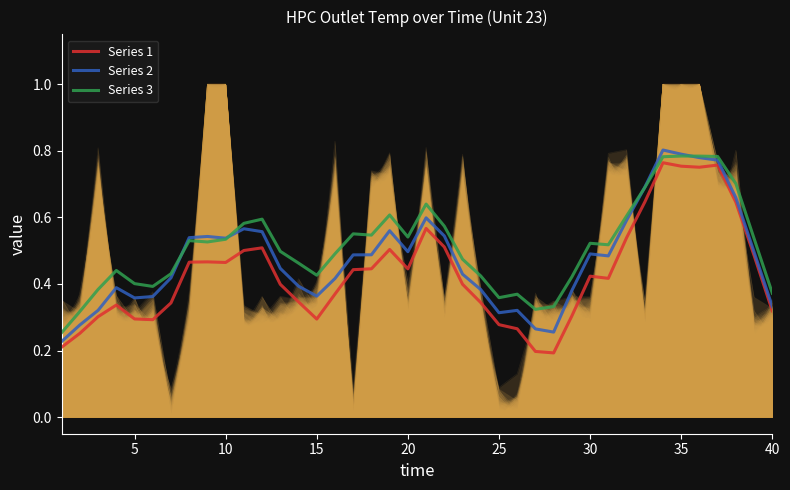

The value of Series 2 at 35 is 0.8. True or false?

True